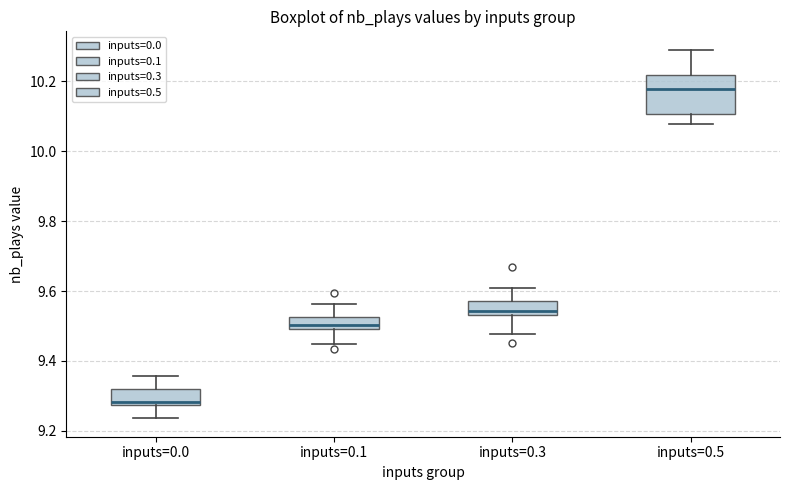

Reading left to right, transcribe this box plot: for each box, give where its median line is, the range the box spans, and where its two whiskers end, as read against the y-axis. The values are not printed on the chart, so give them approximately, as read against the axis.

inputs=0.0: median 9.28 (just above the box's lower edge), box 9.28 to 9.32, whiskers 9.24 to 9.36
inputs=0.1: median 9.50 (just above the box's lower edge), box 9.50 to 9.52, whiskers 9.44 to 9.56
inputs=0.3: median 9.54 (just above the box's lower edge), box 9.54 to 9.58, whiskers 9.48 to 9.60
inputs=0.5: median 10.18, box 10.10 to 10.22, whiskers 10.08 to 10.30